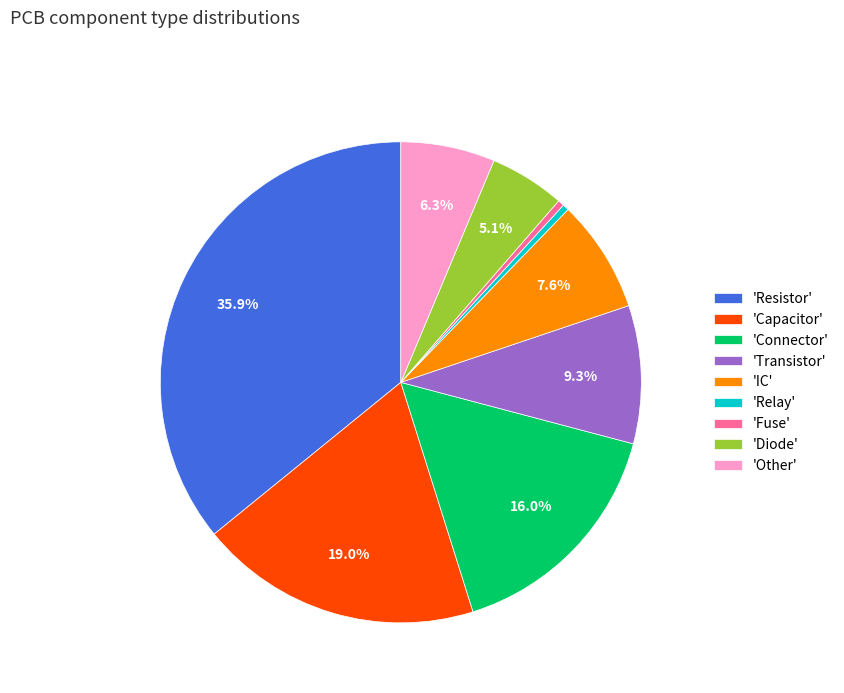

How many segments does this pie chart have?

9